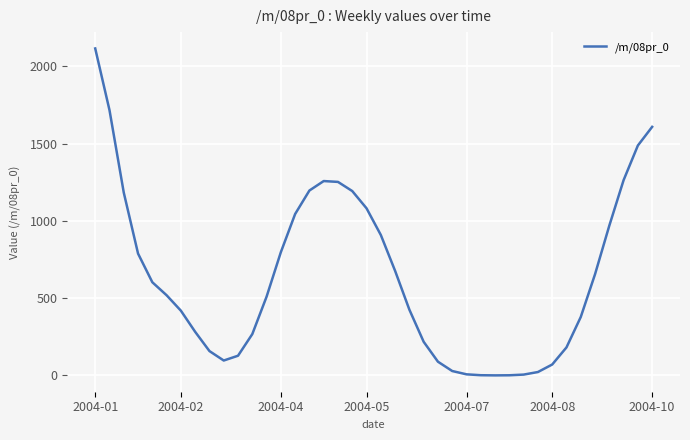

What is the greatest value displayed?

2115.5